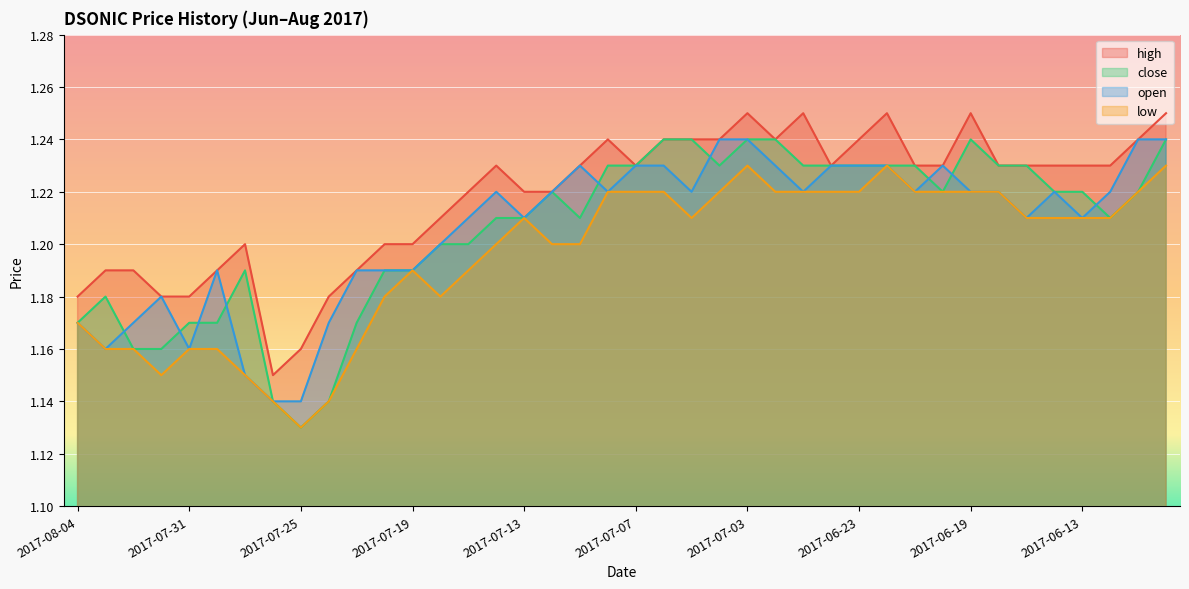

What is the highest value of the low series?

1.2